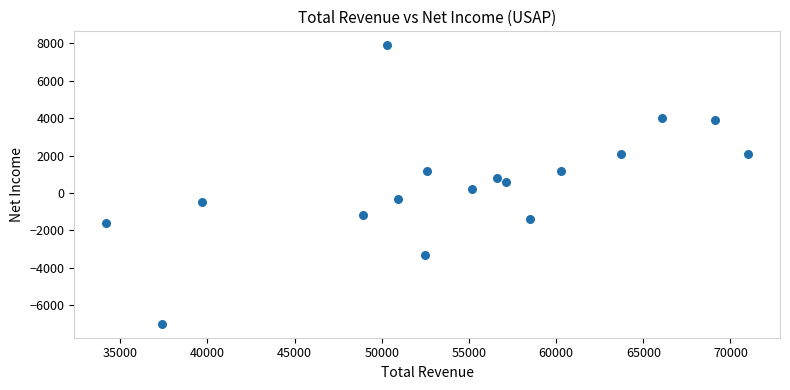

What is the range of Y values (max minus min)?

14900